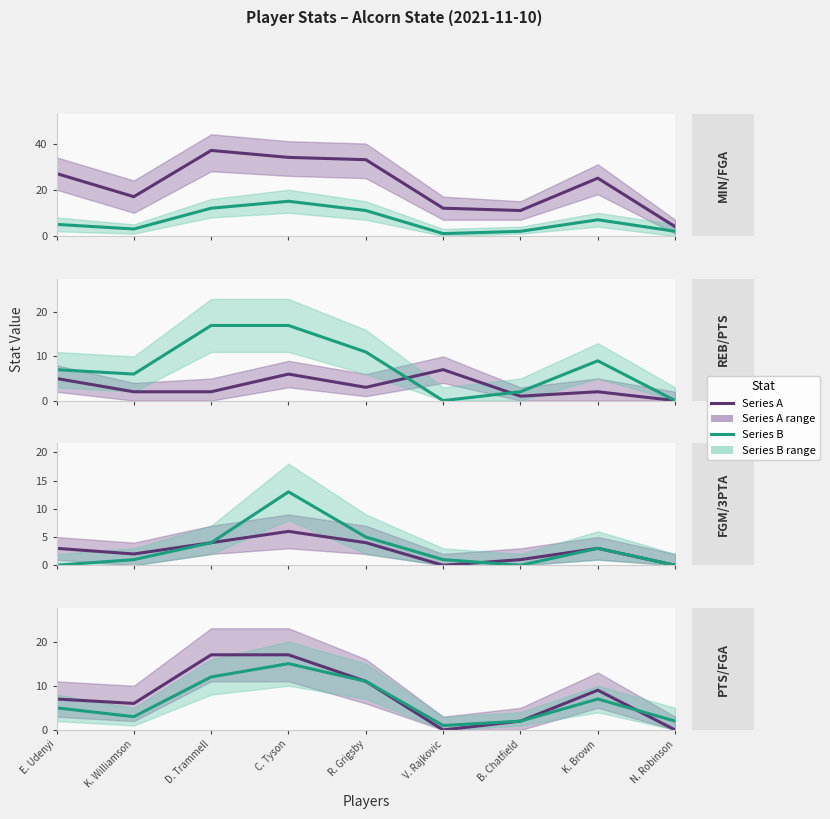

What is the greatest value displayed?

37